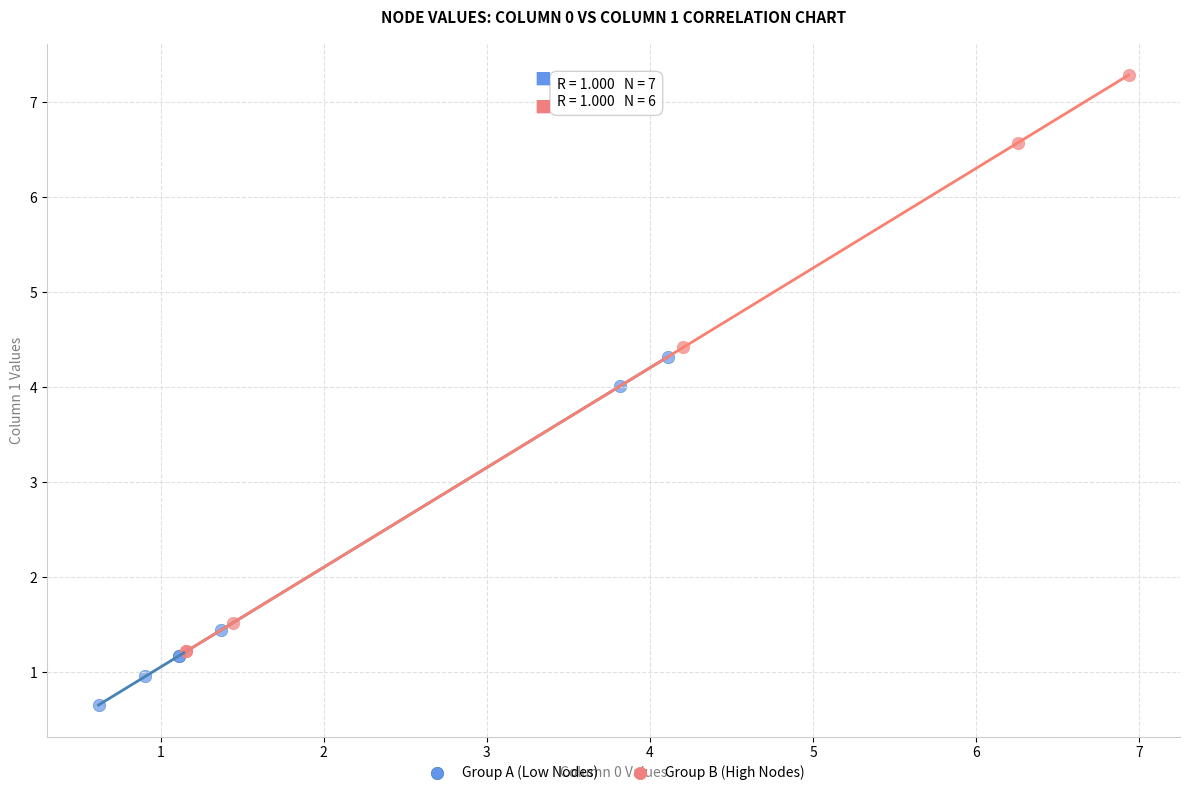

What are all the series names shown in the legend?

Group A (Low Nodes), Group B (High Nodes)